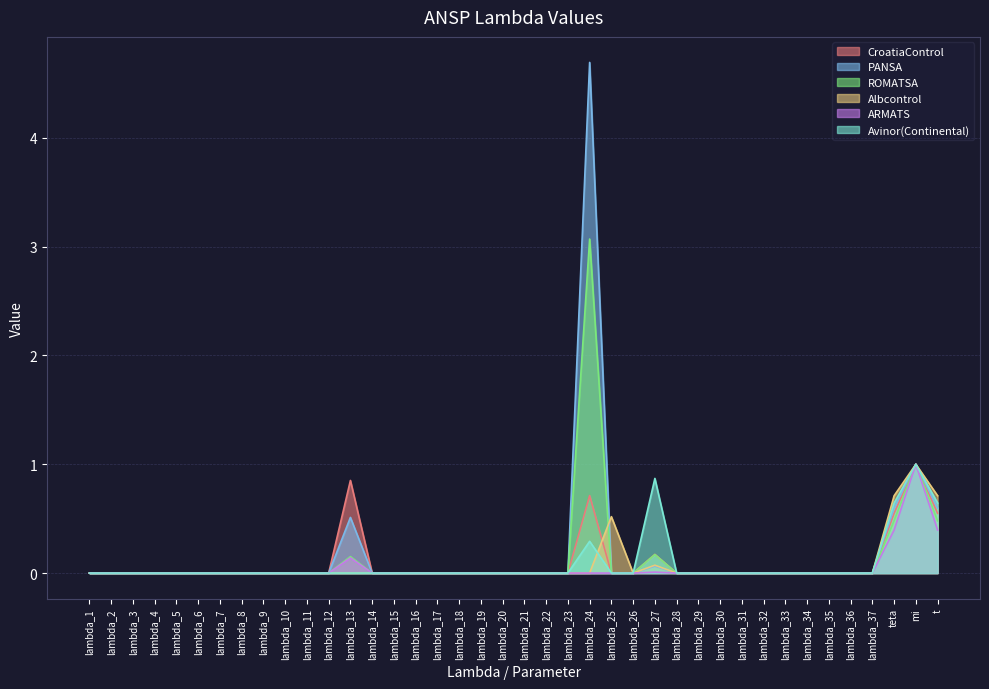

List the labels in order of PANSA value, smallest first.

lambda_1, lambda_2, lambda_3, lambda_4, lambda_5, lambda_6, lambda_7, lambda_8, lambda_9, lambda_10, lambda_11, lambda_12, lambda_14, lambda_15, lambda_16, lambda_17, lambda_18, lambda_19, lambda_20, lambda_21, lambda_22, lambda_23, lambda_25, lambda_26, lambda_28, lambda_29, lambda_30, lambda_31, lambda_32, lambda_33, lambda_34, lambda_35, lambda_36, lambda_37, lambda_27, lambda_13, teta, t, mi, lambda_24